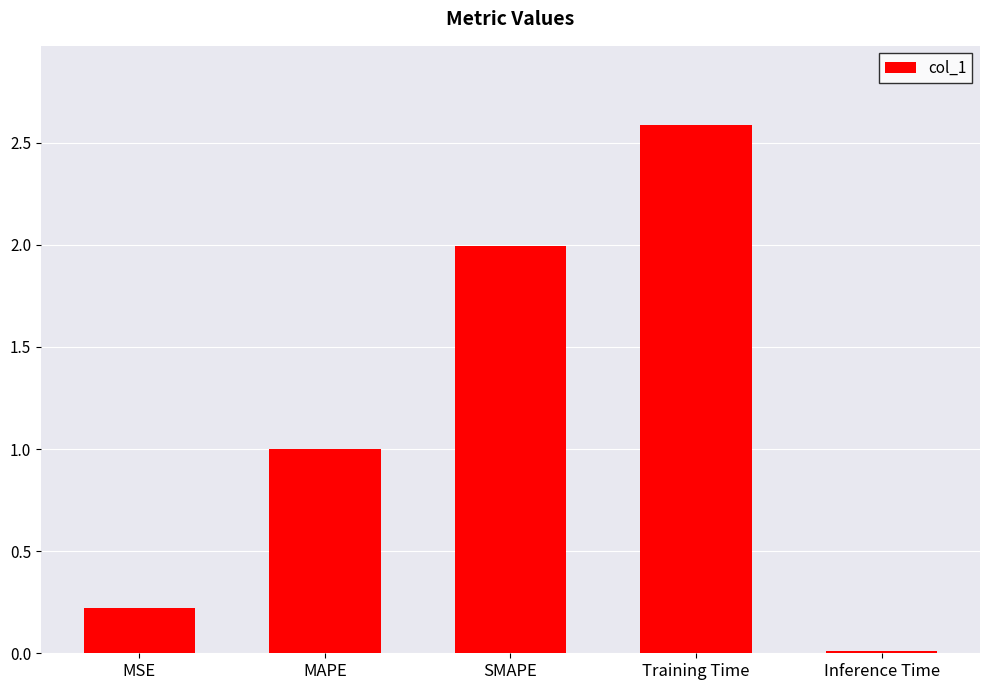

True or false: the data shows 1.0 at MAPE.

True